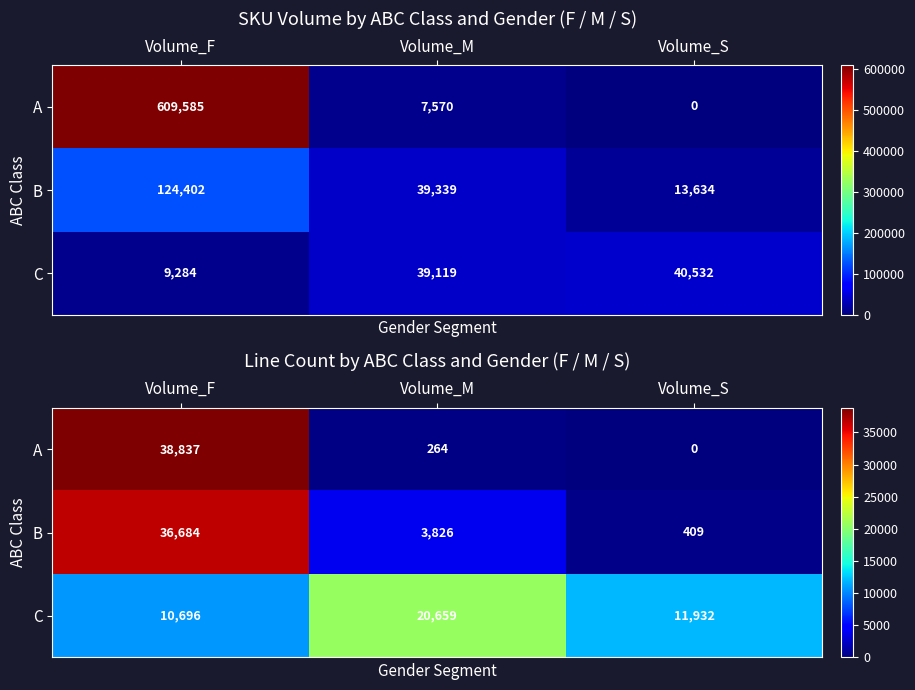

At which label does A reach its minimum?

Volume_S